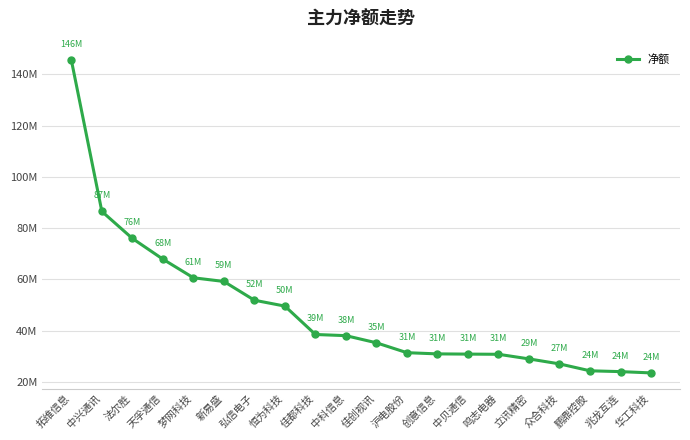

What position from the left is 佳创视讯?

11